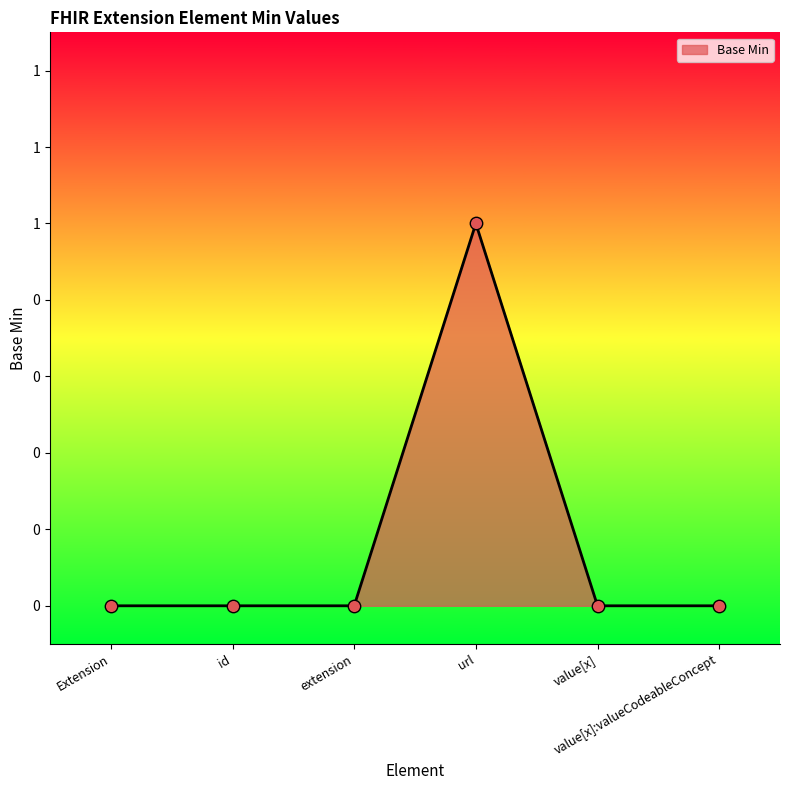

Is this an area chart (filled region under the line)?

Yes